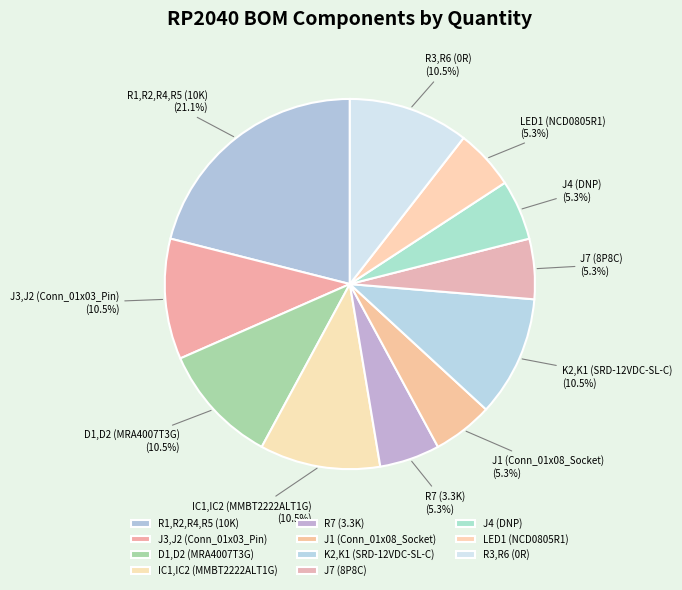

Is it true that LED1 (NCD0805R1) is 13% of the pie?

False